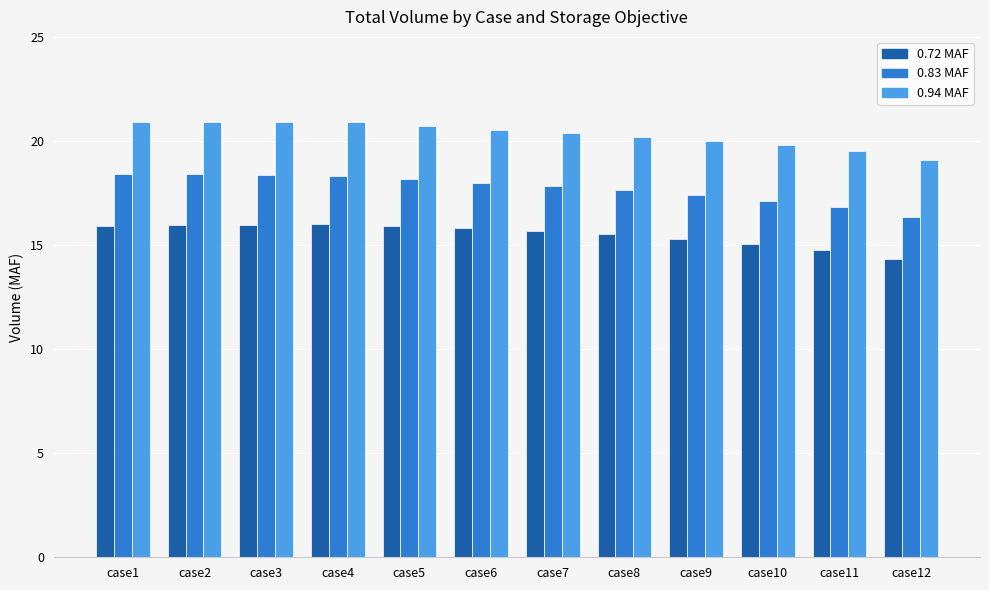

Rank the series by their maximum value, from lowest to highest.

0.72 MAF, 0.83 MAF, 0.94 MAF